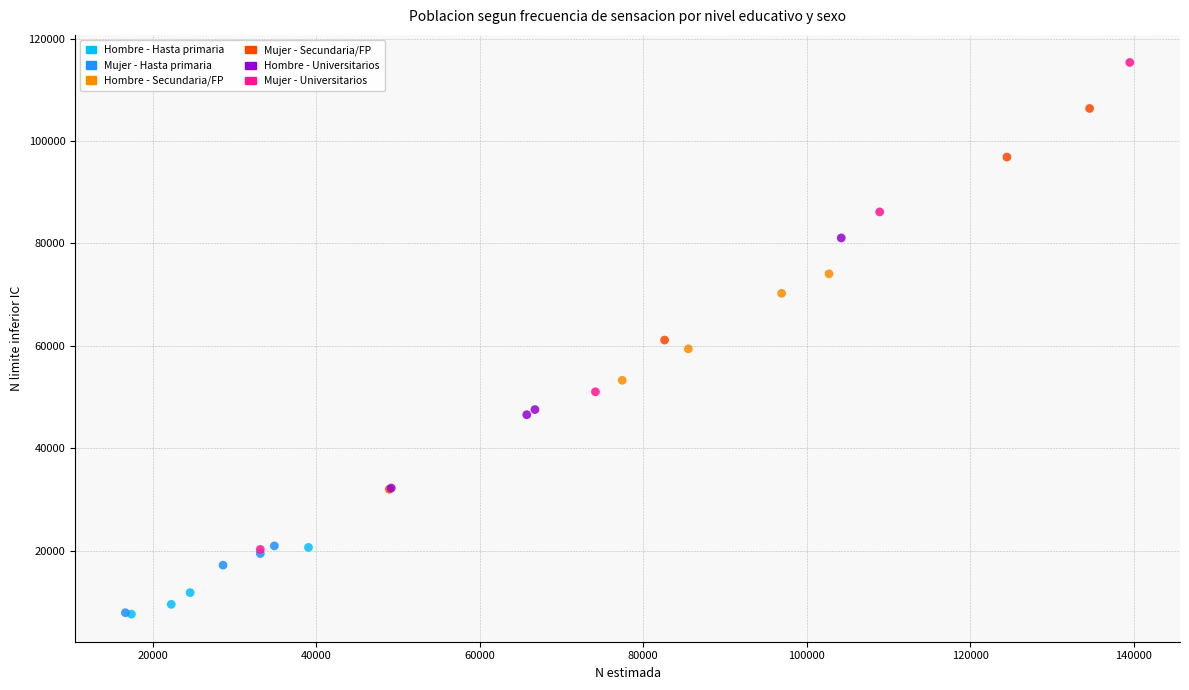

Which series has the largest Y range (max minus min)?

Mujer - Universitarios